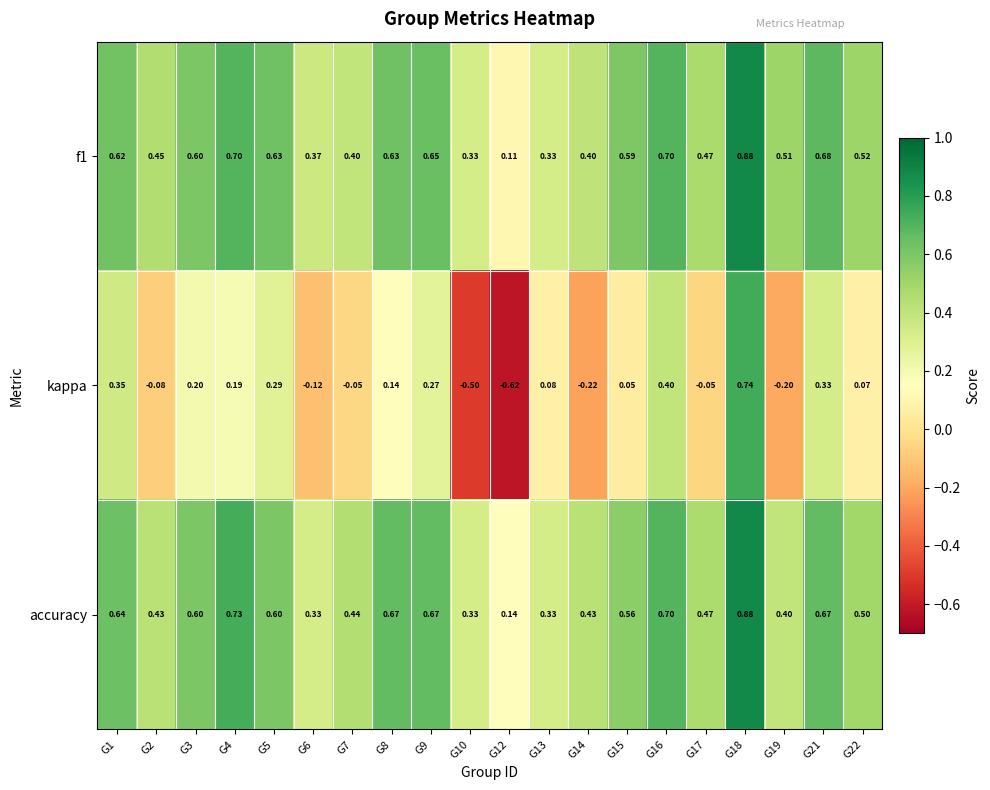

Which series changed the most between G10 and G19?

kappa